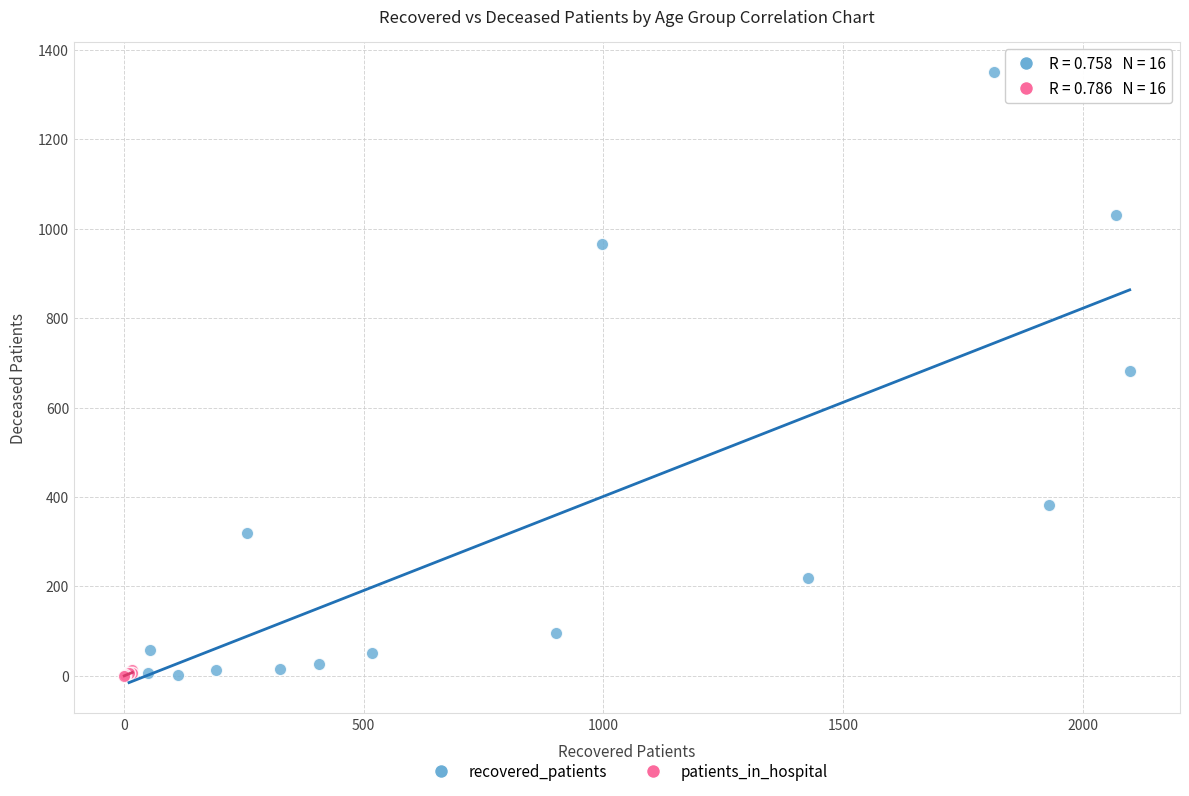

Which series has the largest Y range (max minus min)?

recovered_patients